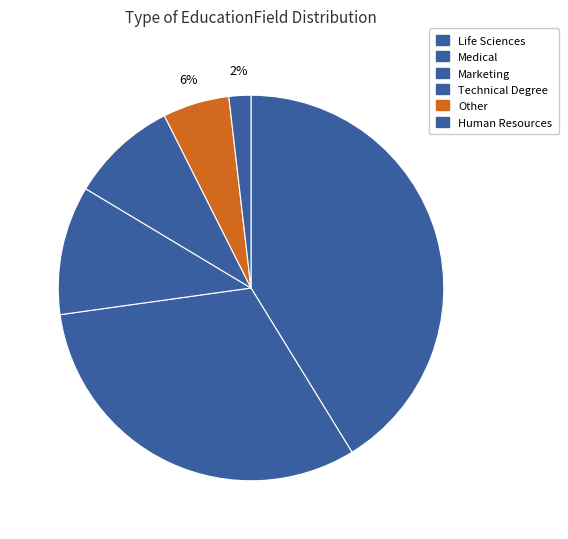

True or false: Technical Degree accounts for 9% of the total.

True